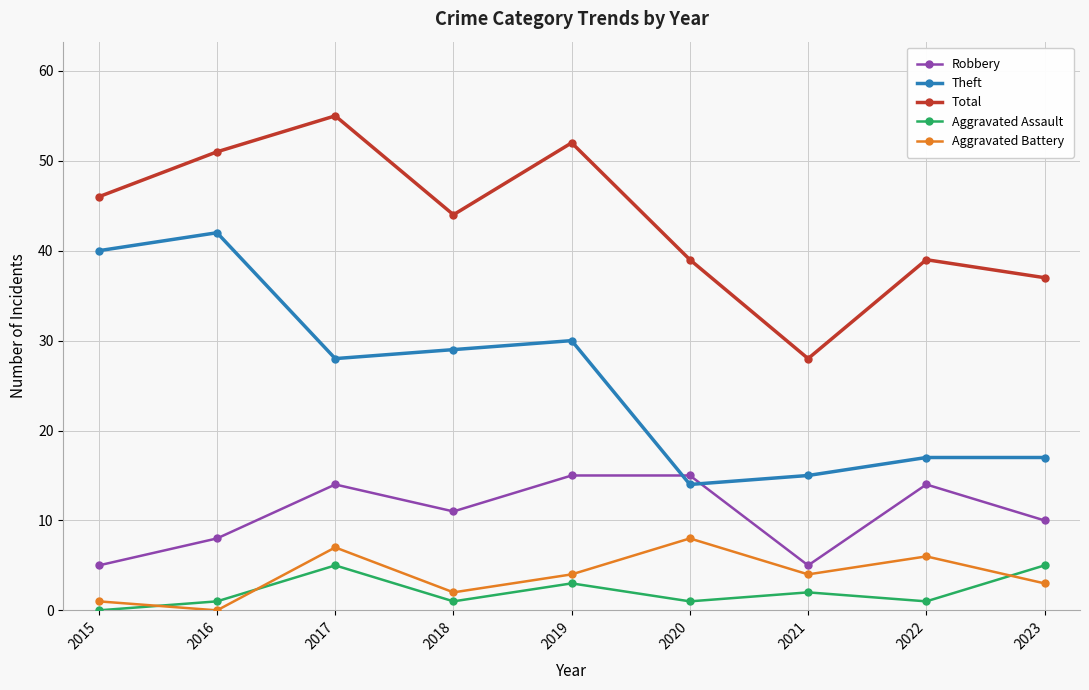

Rank the series by their maximum value, from highest to lowest.

Total, Theft, Robbery, Aggravated Battery, Aggravated Assault